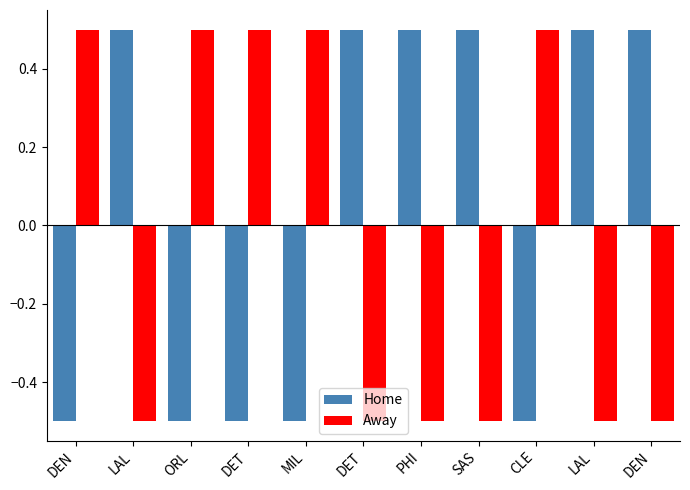

Where is Home nearest to the value 0?

DEN